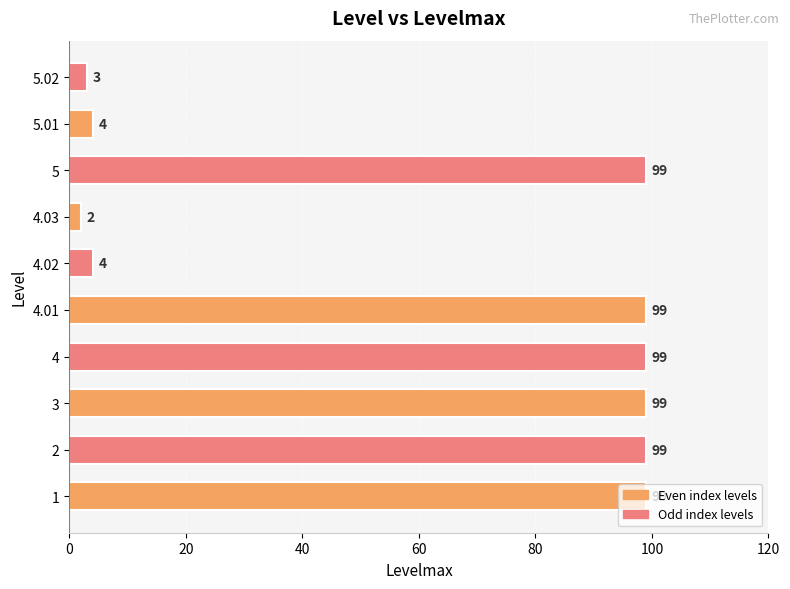

The value at 4 is 99. True or false?

True